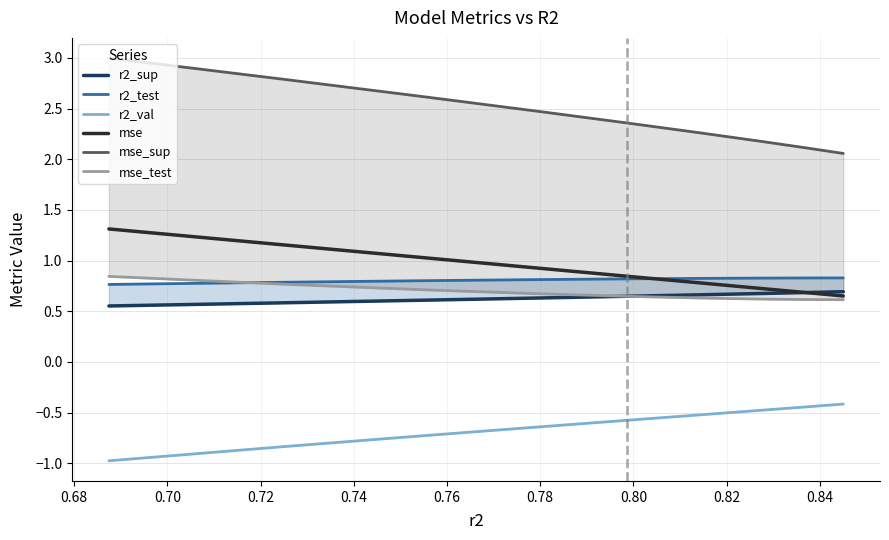

True or false: r2_val and mse cross at least once.

False